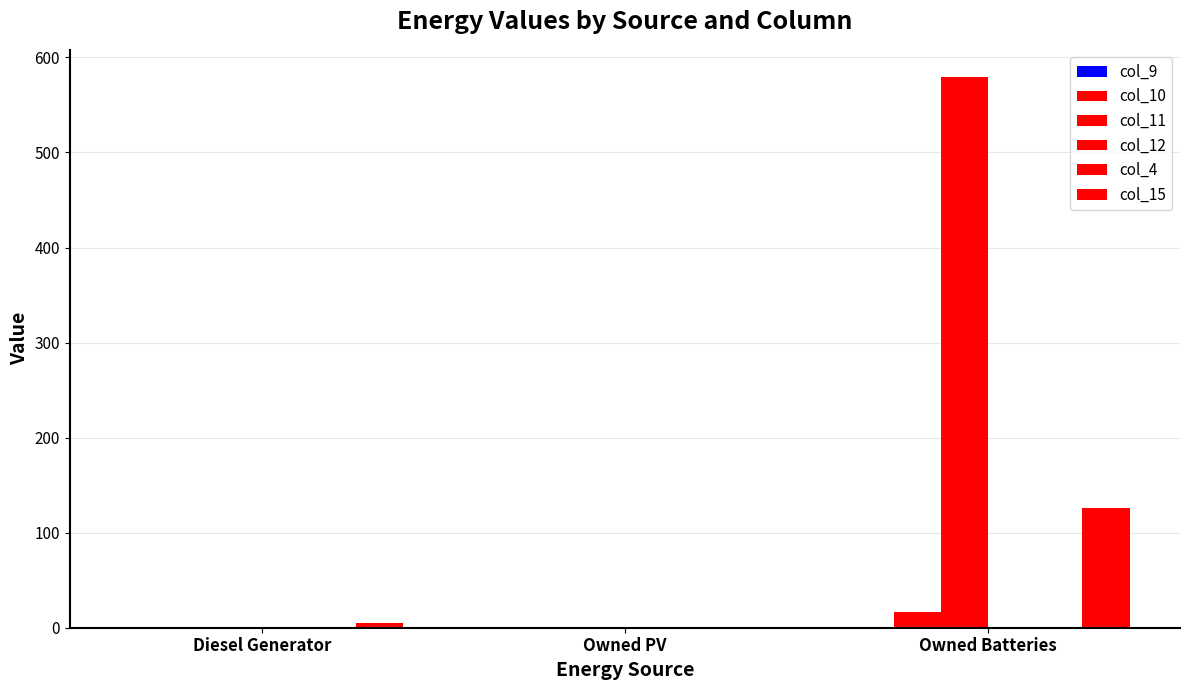

How many positive values does the col_9 series have?

1